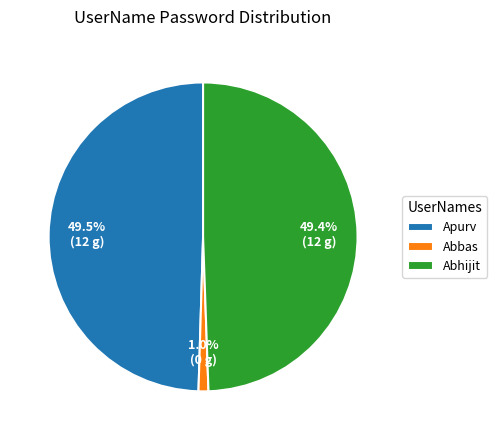

Does any single category account for the majority?

No